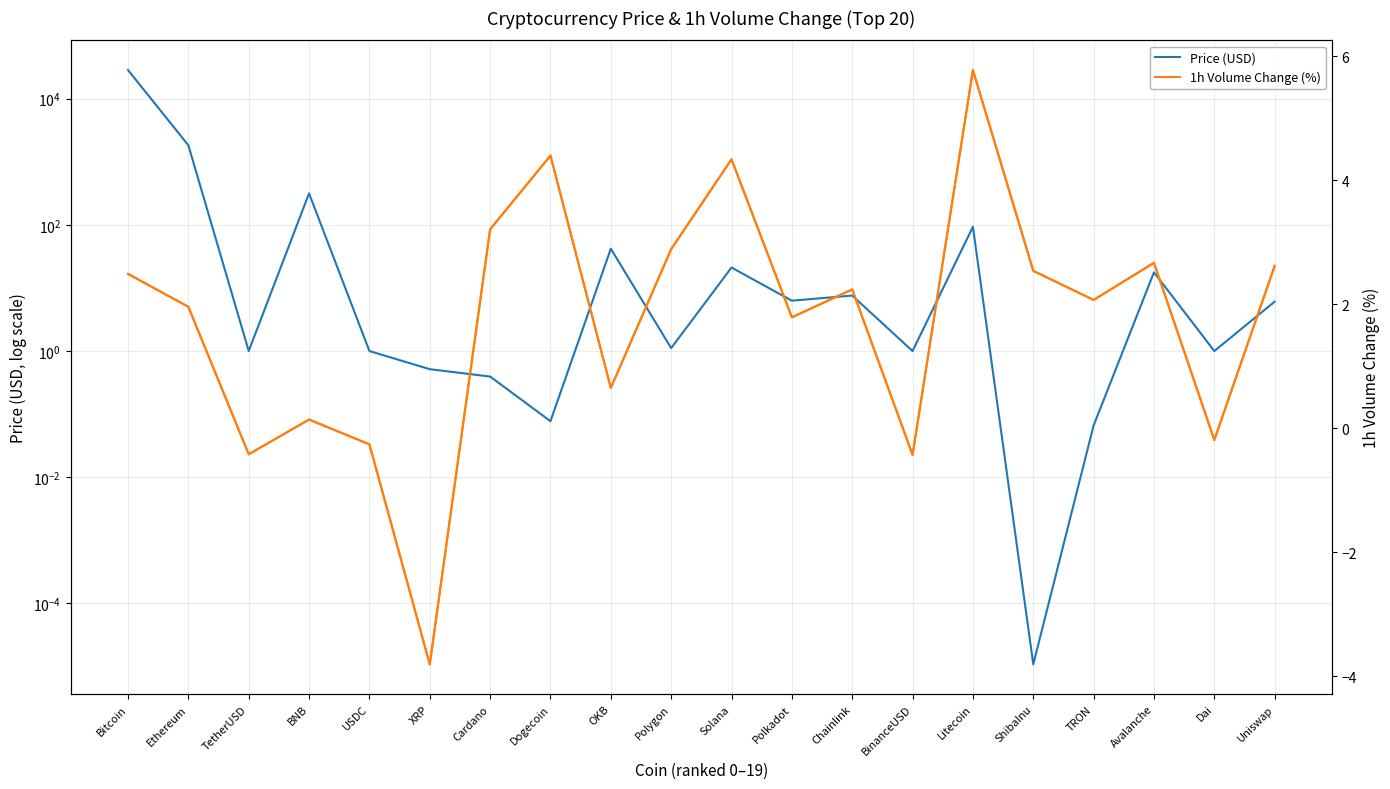

The 1h Volume Change (%) series shows -0.4 at BinanceUSD. True or false?

True